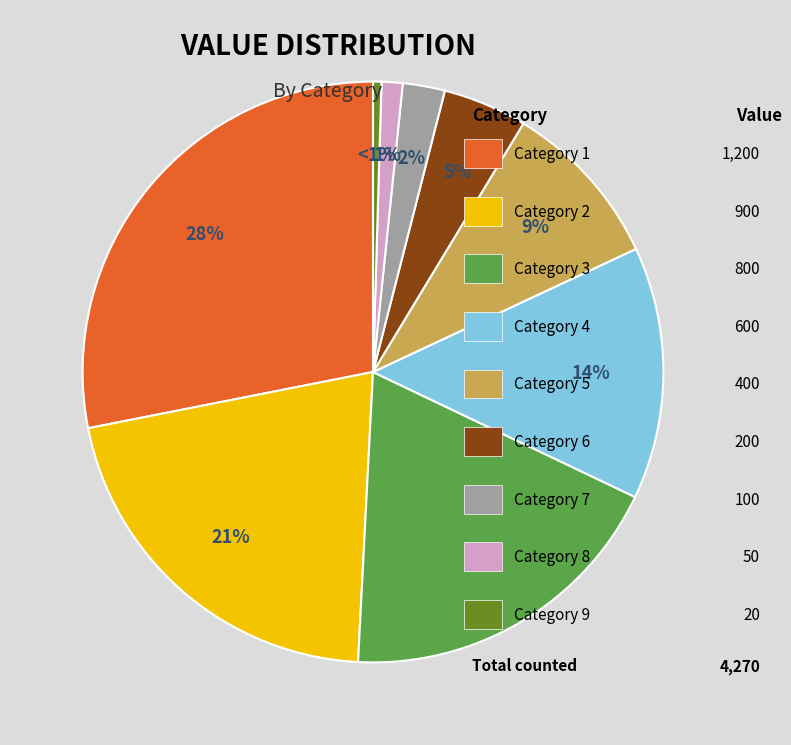

How much of the chart is everything except 5?

90.6%